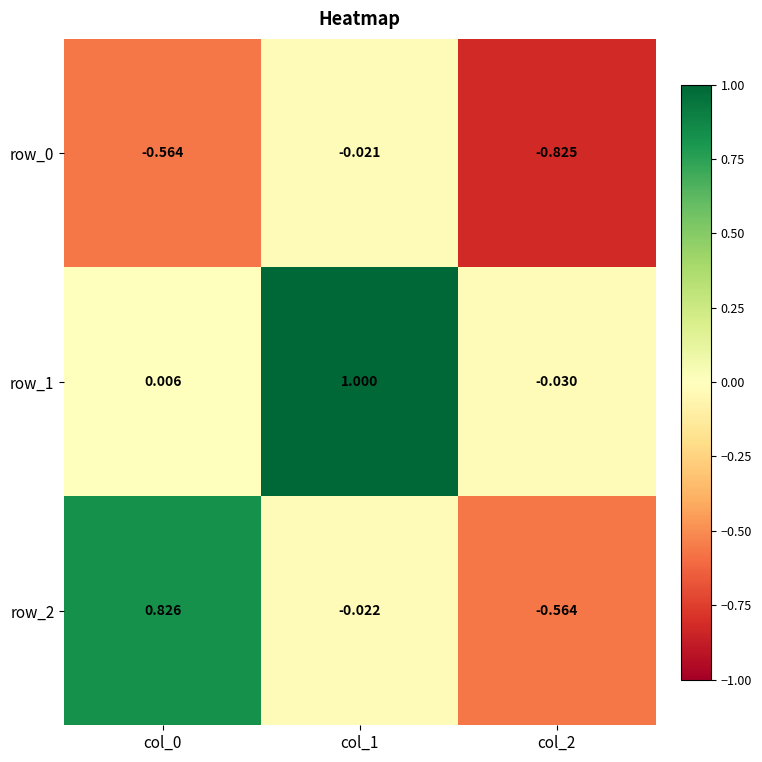

How many negative values does the row_2 series have?

2